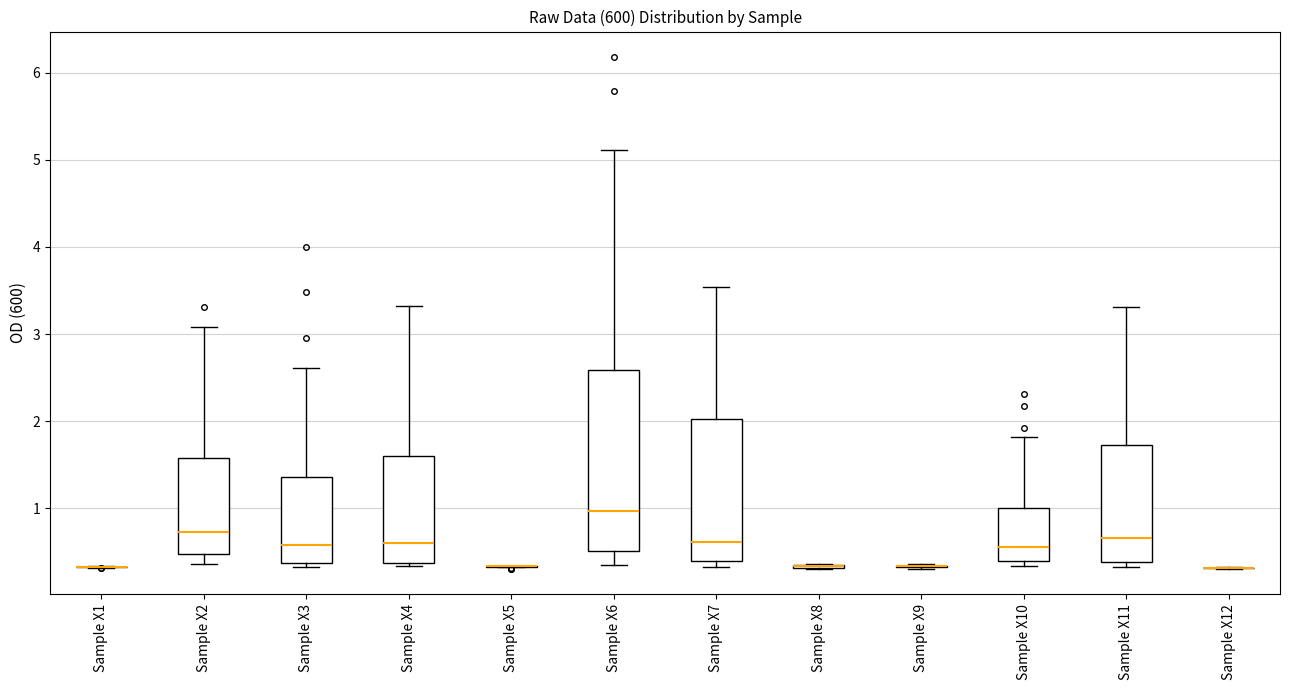

Reading left to right, read every box against the y-axis: the position of its median line, the range the box covers, and the ends of its whiskers. The values are not printed on the chart, so give them approximately, as read against the axis.

Sample X1: box collapsed to a line at 0.3, whiskers 0.3 to 0.3
Sample X2: median 0.7, box 0.5 to 1.6, whiskers 0.4 to 3.1
Sample X3: median 0.6, box 0.4 to 1.4, whiskers 0.3 to 2.6
Sample X4: median 0.6, box 0.4 to 1.6, whiskers 0.3 to 3.3
Sample X5: box collapsed to a line at 0.3, whiskers 0.3 to 0.3
Sample X6: median 1.0, box 0.5 to 2.6, whiskers 0.3 to 5.1
Sample X7: median 0.6, box 0.4 to 2.0, whiskers 0.3 to 3.5
Sample X8: box collapsed to a line at 0.3, whiskers 0.3 to 0.4
Sample X9: box collapsed to a line at 0.3, whiskers 0.3 to 0.4
Sample X10: median 0.6, box 0.4 to 1.0, whiskers 0.3 to 1.8
Sample X11: median 0.7, box 0.4 to 1.7, whiskers 0.3 to 3.3
Sample X12: box collapsed to a line at 0.3, whiskers 0.3 to 0.3